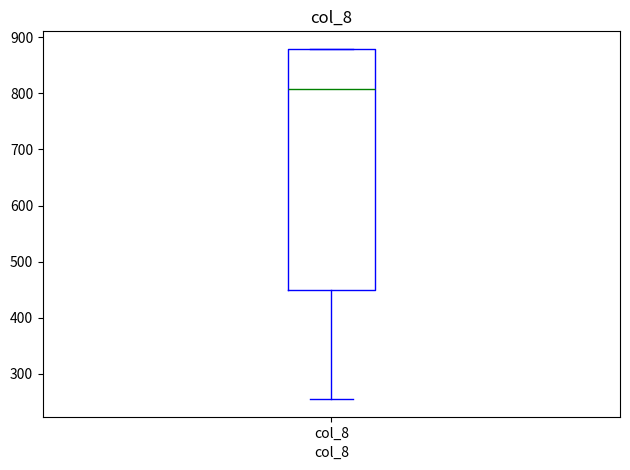

Read this box plot against the y-axis: the position of the median line, the range covered by the box, and the ends of both whiskers. The values are not printed on the chart, so give them approximately, as read against the axis.

median 810, box 450 to 880, whiskers 250 to 880